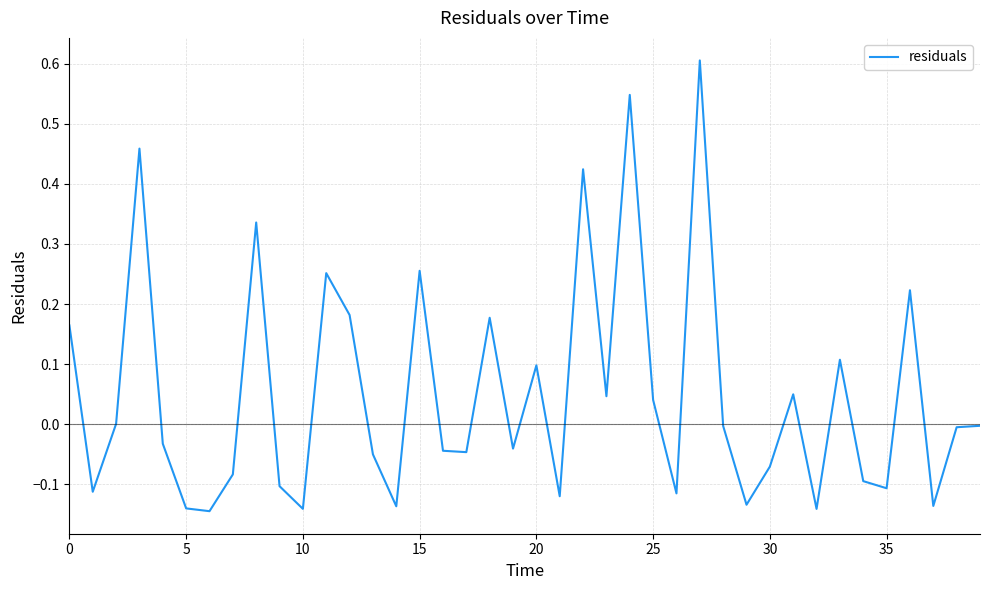

What is the difference between the second highest and second lowest values?

0.7